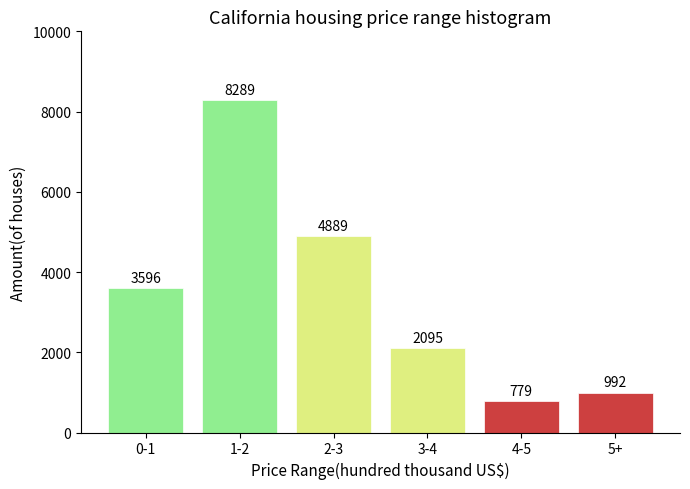

Reading left to right, transcribe all the data shown in this chart.

3596	8289	4889	2095	779	992